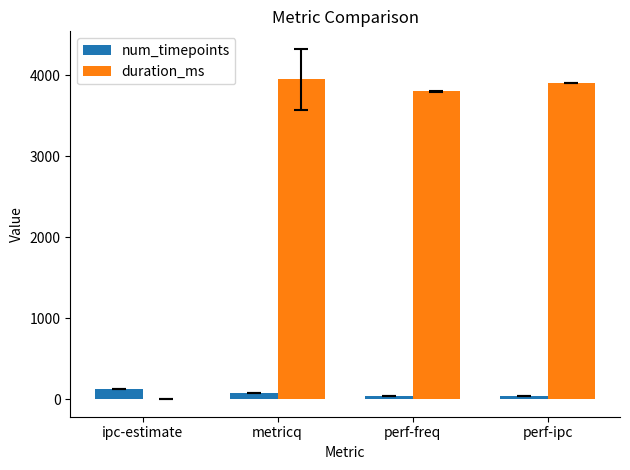

Where is duration_ms nearest to the value 1974?

perf-freq